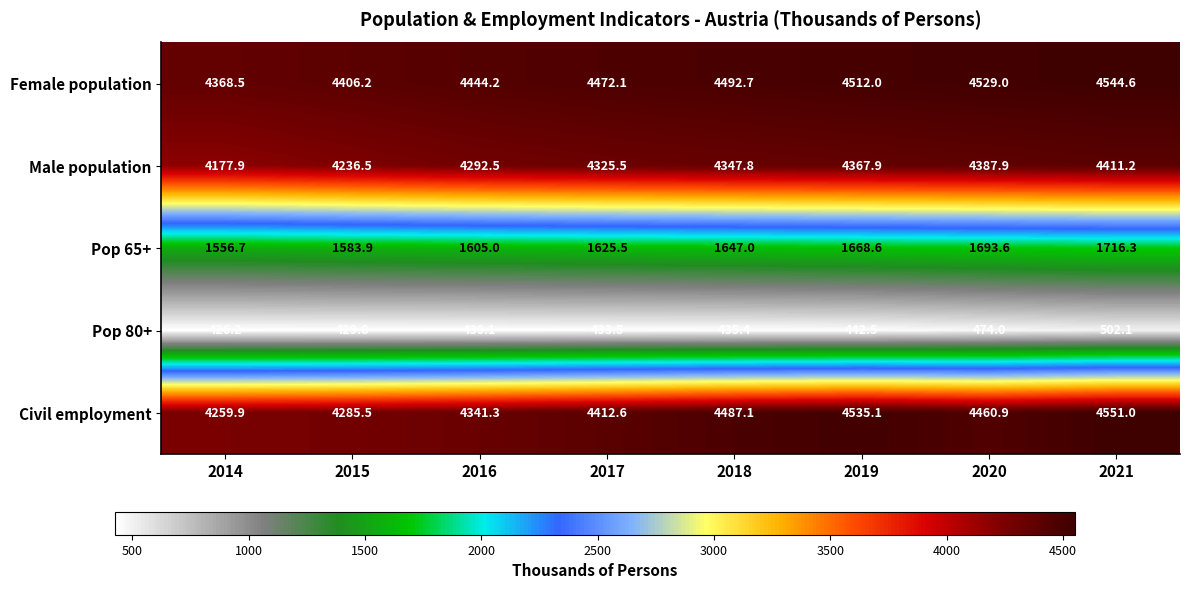

Rank the series by their maximum value, from lowest to highest.

Pop 80+, Pop 65+, Male population, Female population, Civil employment